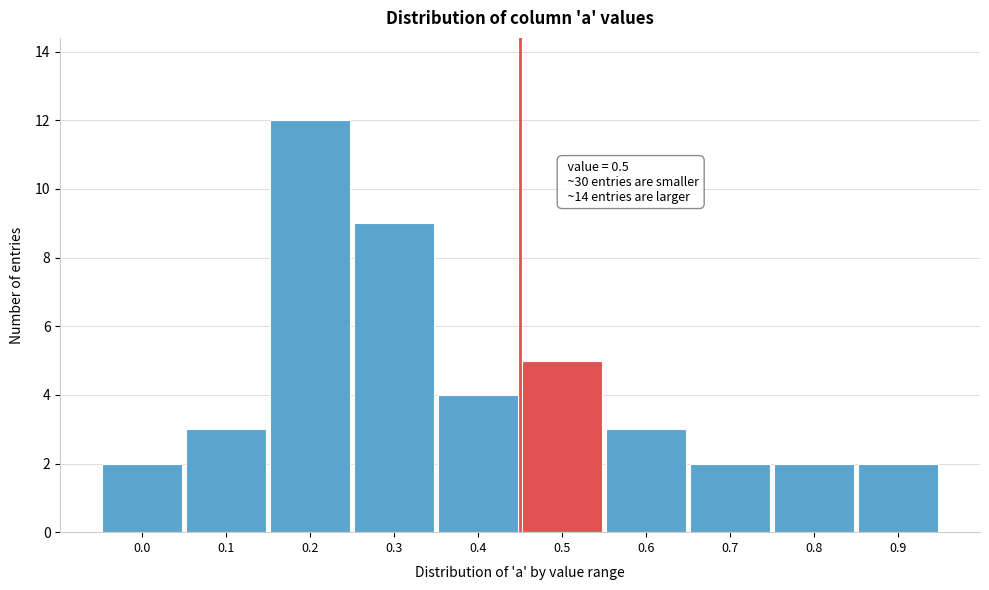

Reading left to right, extract all data points from this chart.

2	3	12	9	4	5	3	2	2	2